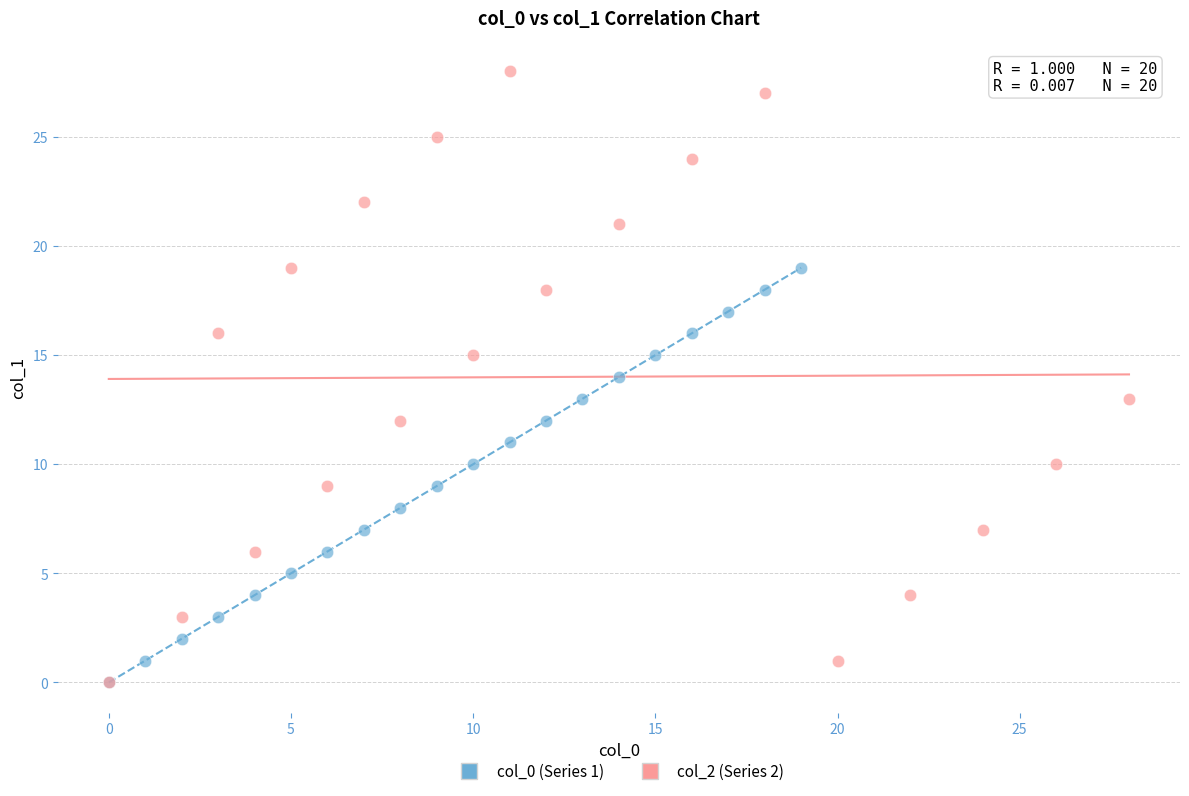

What are all the series names shown in the legend?

col_0 (Series 1), col_2 (Series 2)